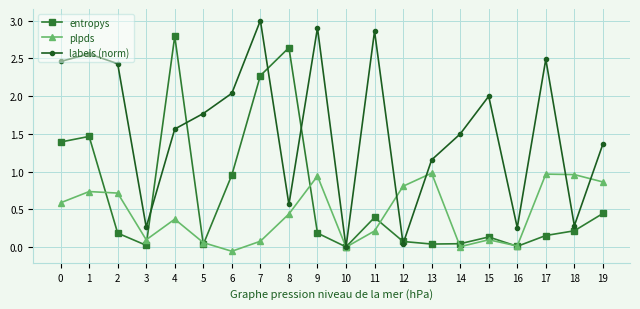

What are all the series names shown in the legend?

entropys, plpds, labels (norm)